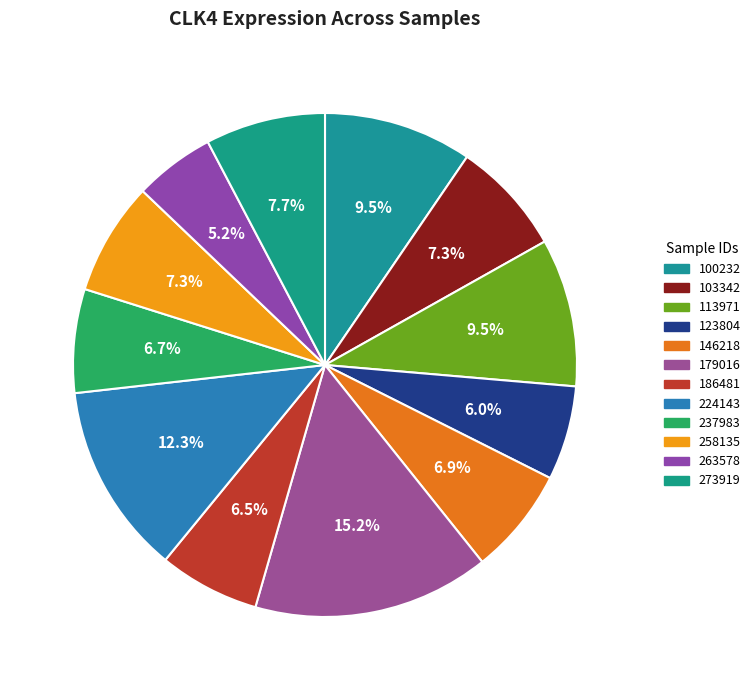

Does any single category account for the majority?

No